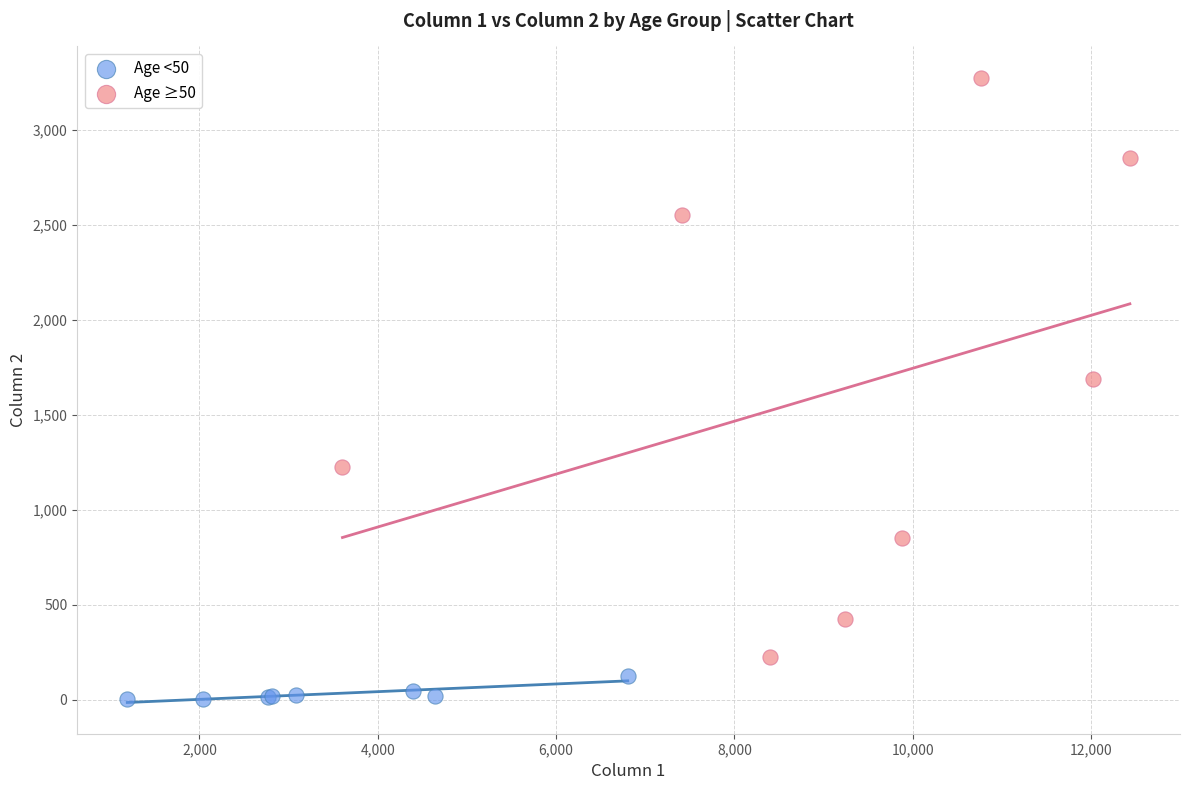

Which series contains the highest Y value?

Age ≥50